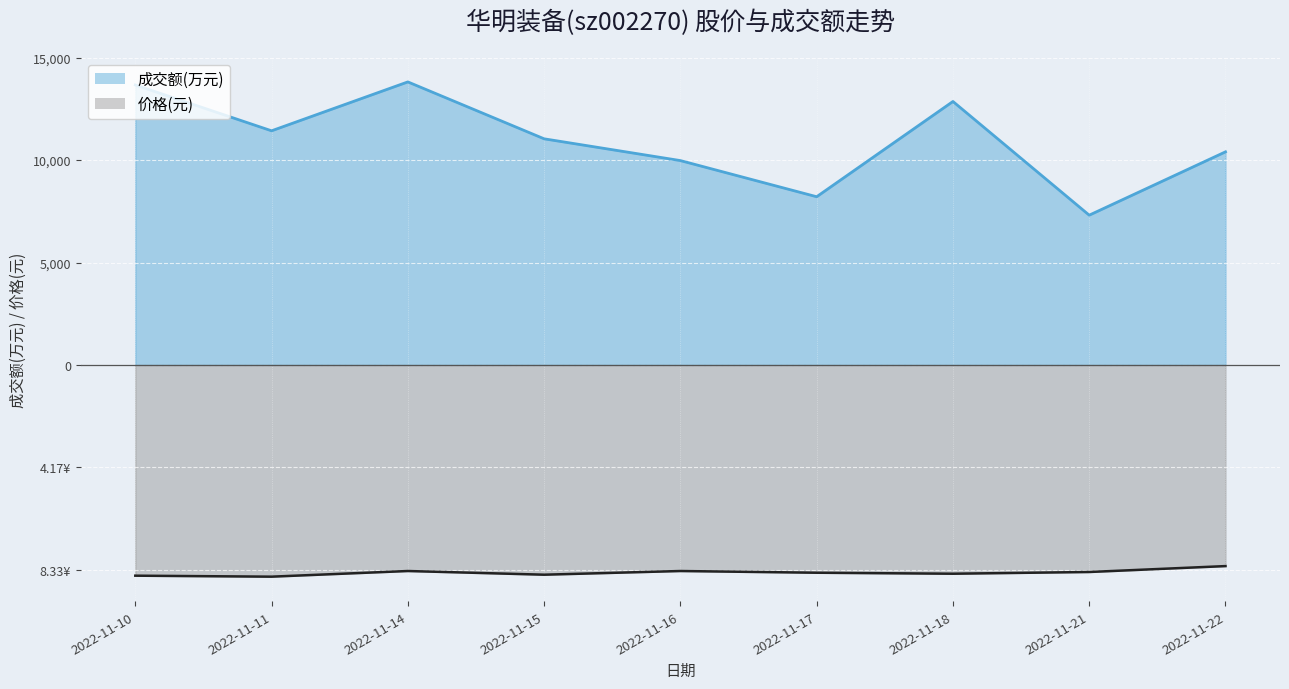

At how many categories does at least one series exceed -8877?

9